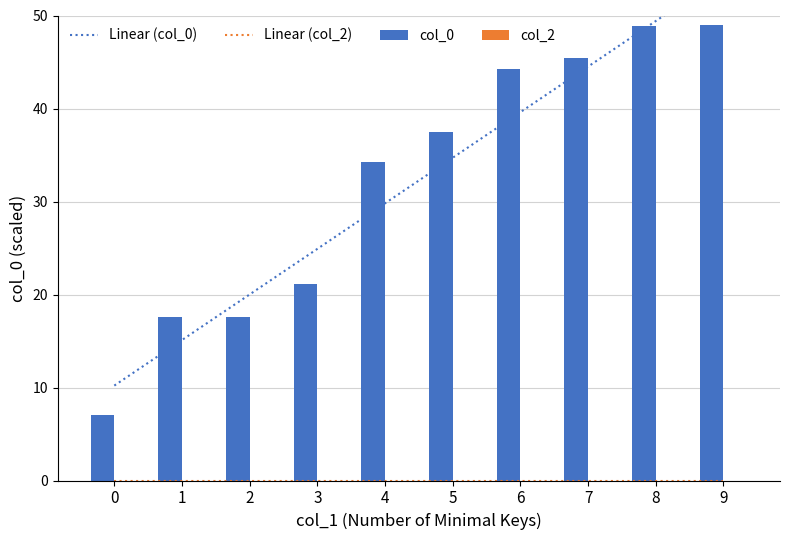

How many data points in Linear (col_0) are less than 34?

5